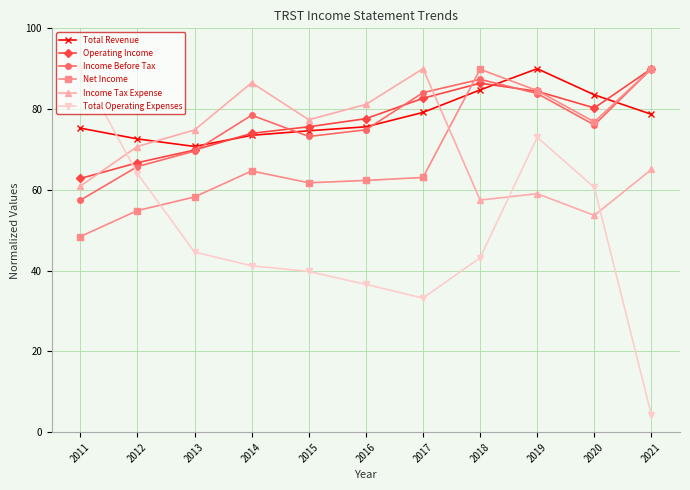

The value of Total Revenue at 2015 is 74.6. True or false?

True